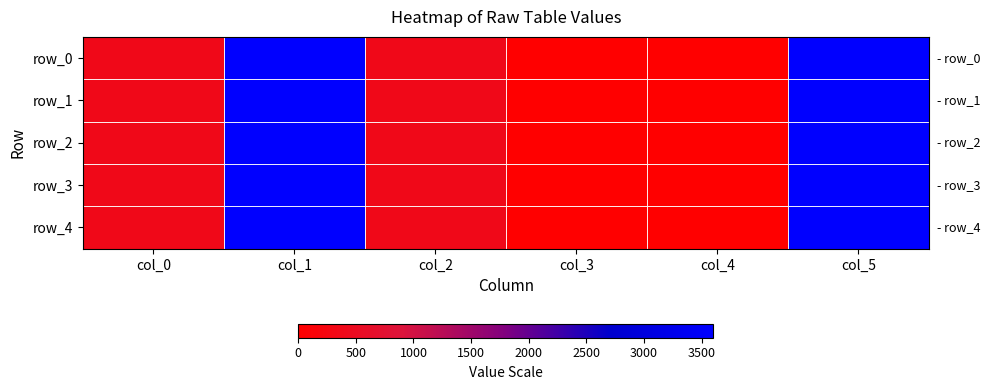

True or false: row_1 has a value of 1880.2 at col_5.

False